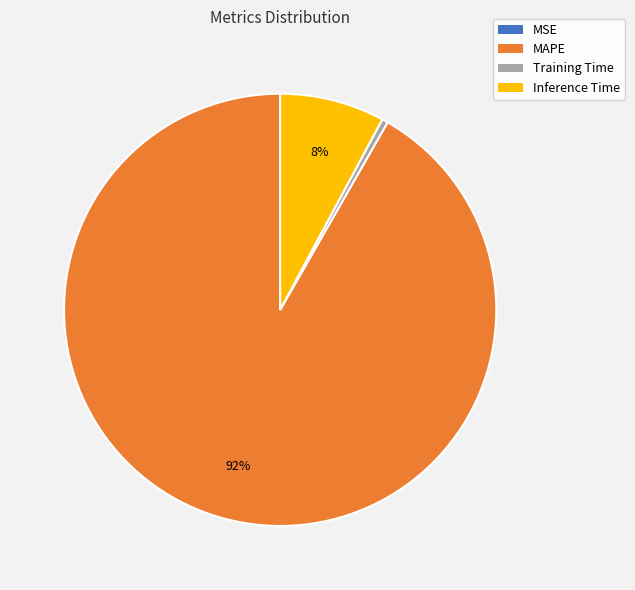

What is the majority slice?

MAPE